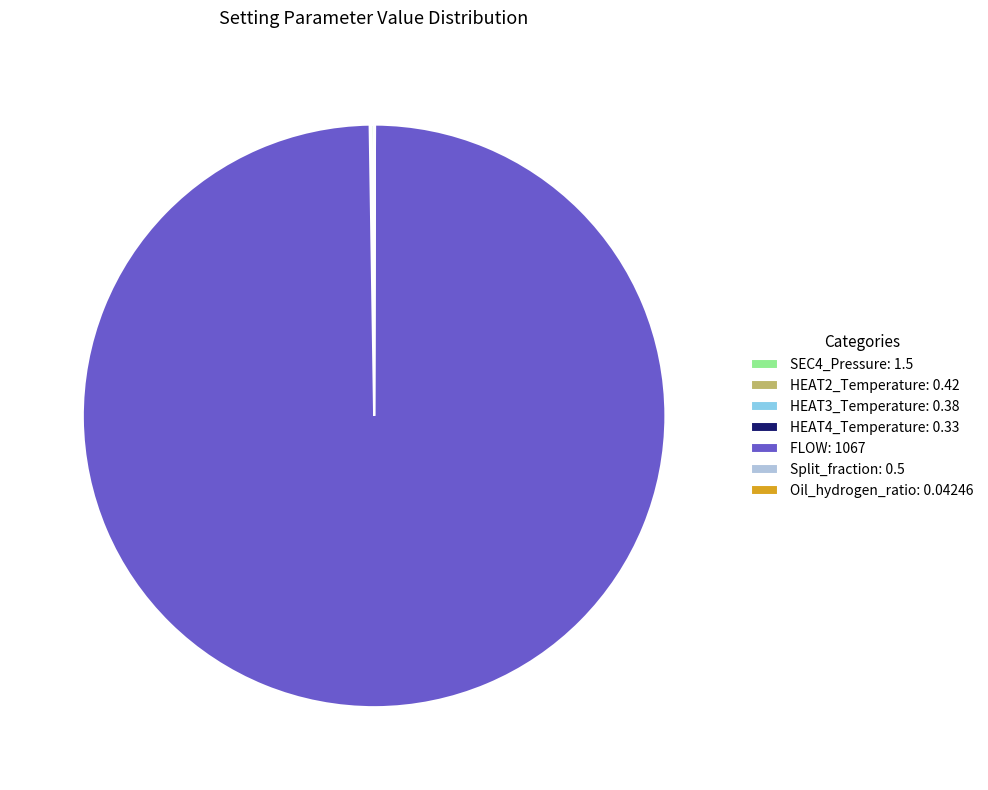

Is FLOW: 1067 the majority of the pie?

Yes